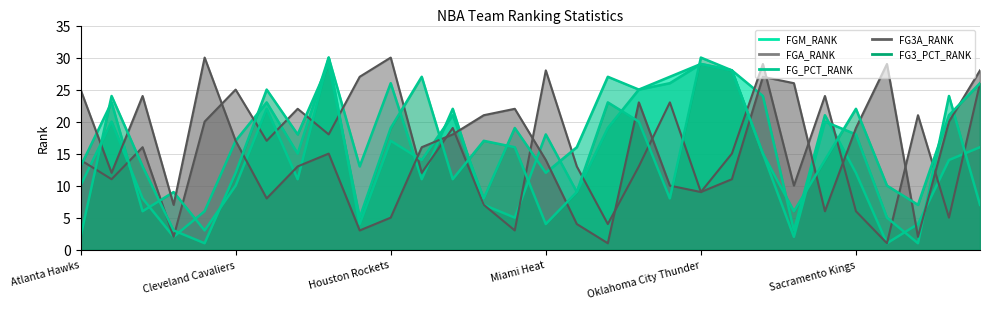

What is the difference between the second highest and second lowest values in the FGM_RANK series?

27